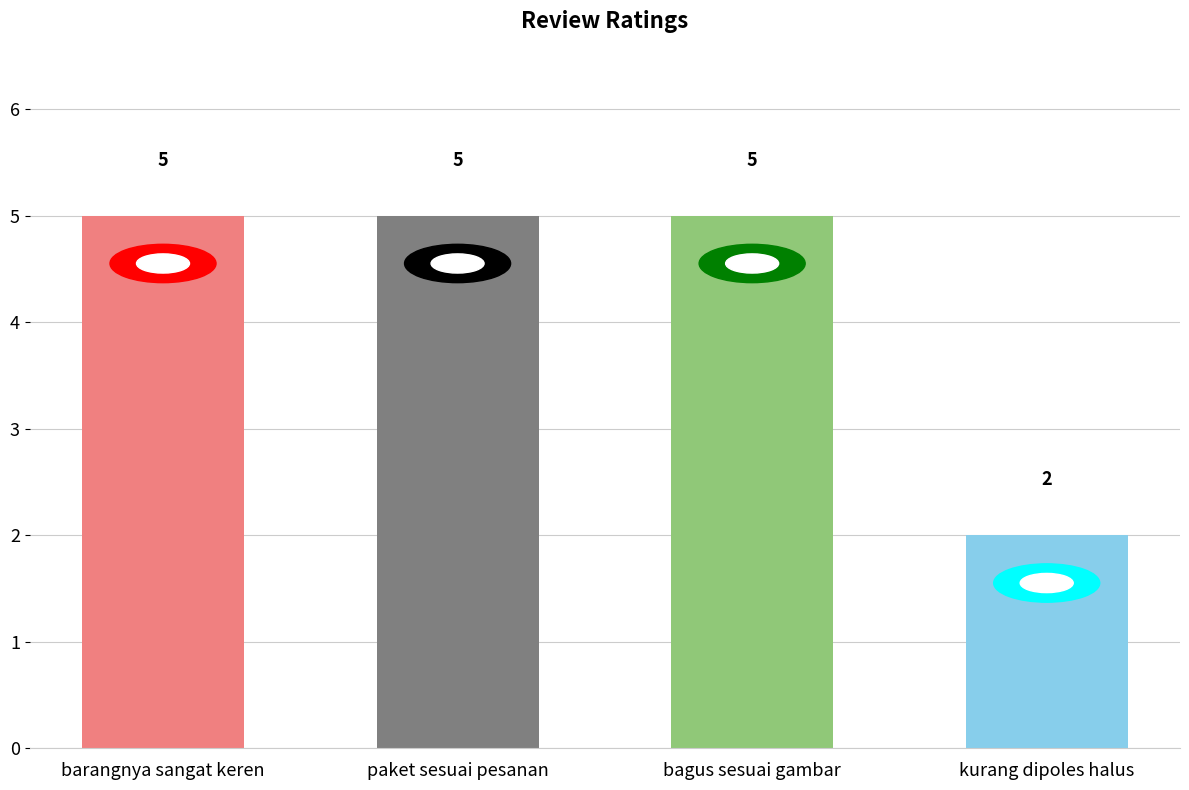

What is the maximum value shown in the chart?

5